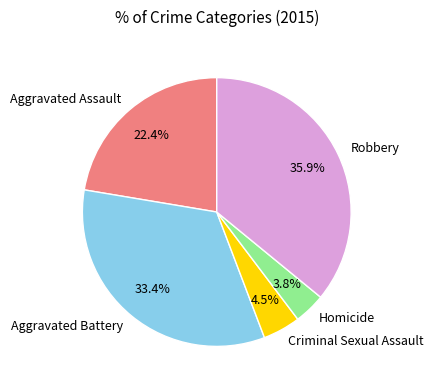

What is the largest slice in the pie chart?

Robbery